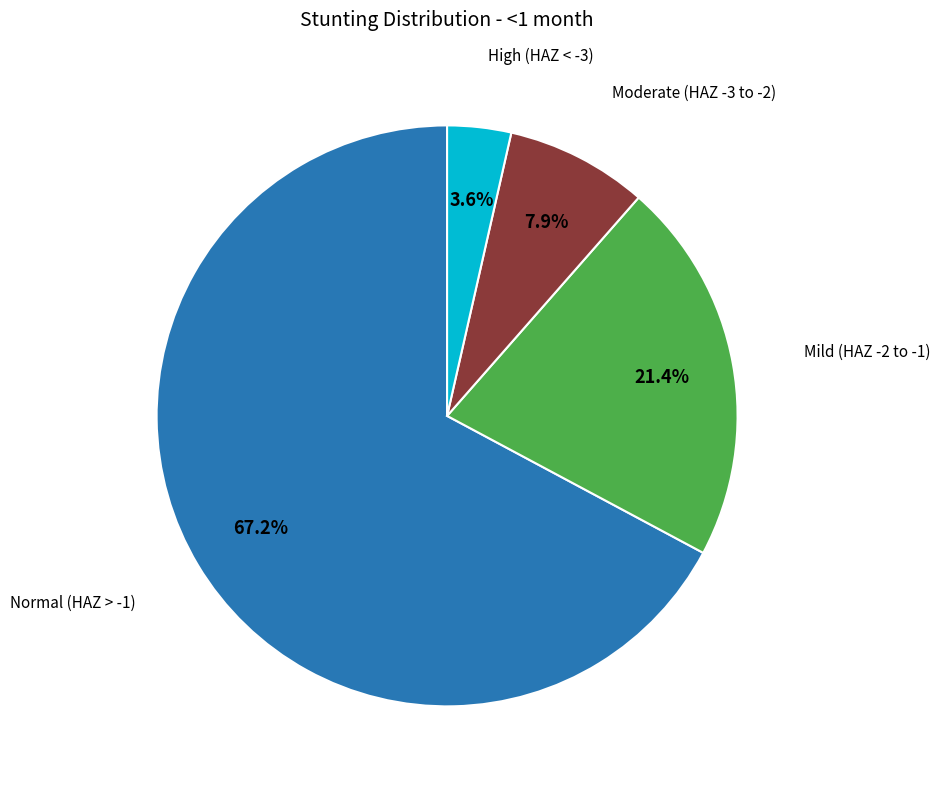

Is there a majority slice in this chart?

Yes